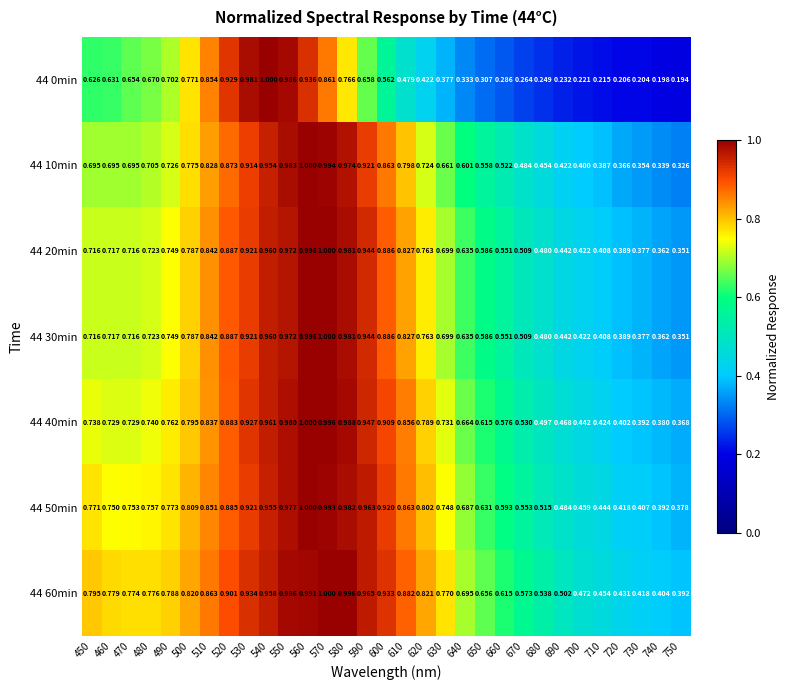

Is the value of 44 40min at 690 greater than the value of 44 60min at 560?

No